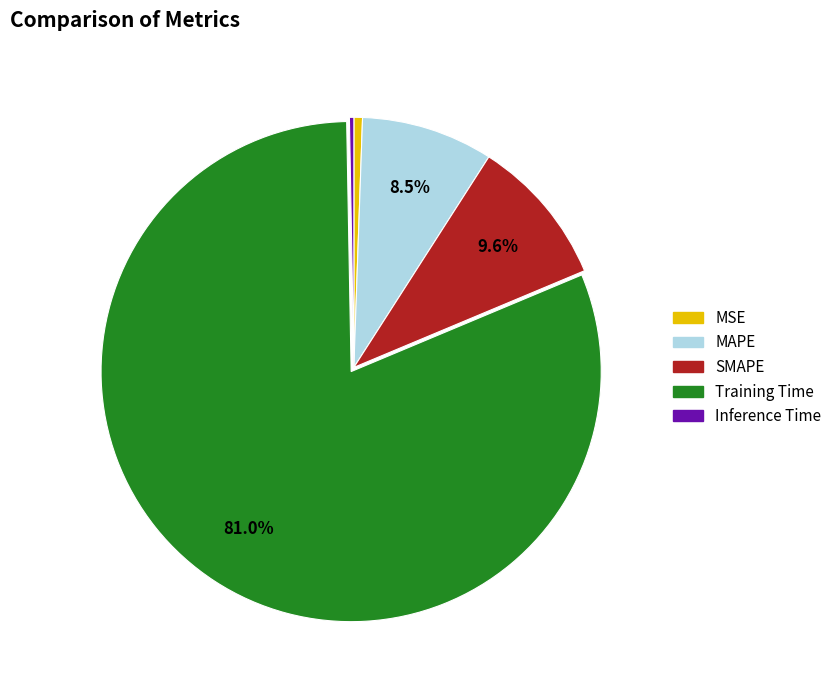

What is the largest slice in the pie chart?

Training Time